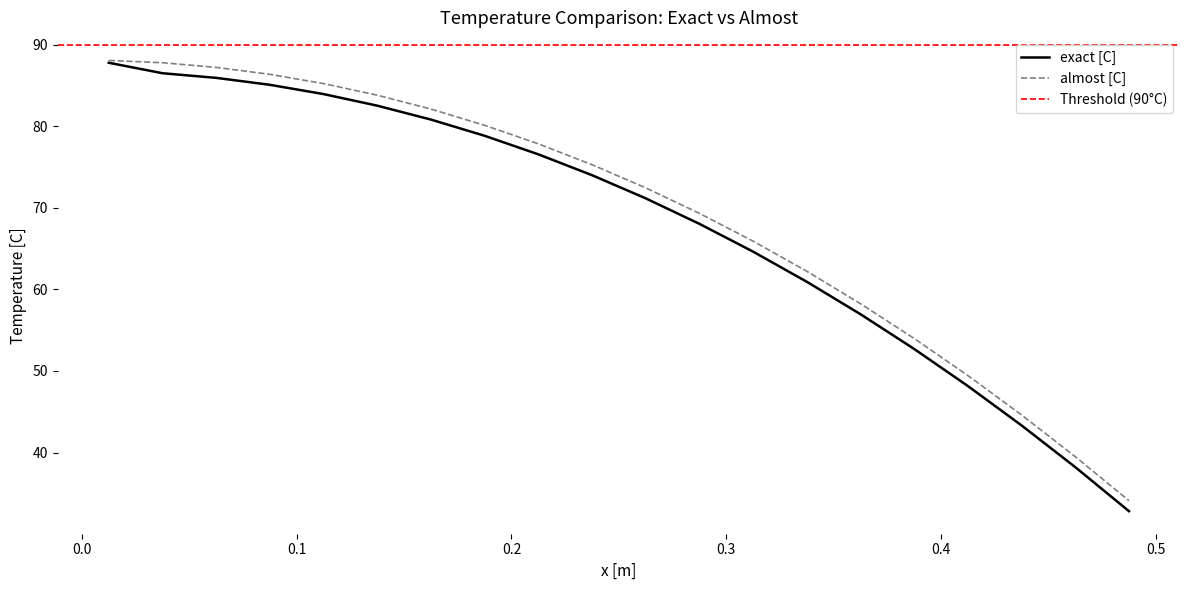

True or false: exact [C] and almost [C] cross at least once.

False